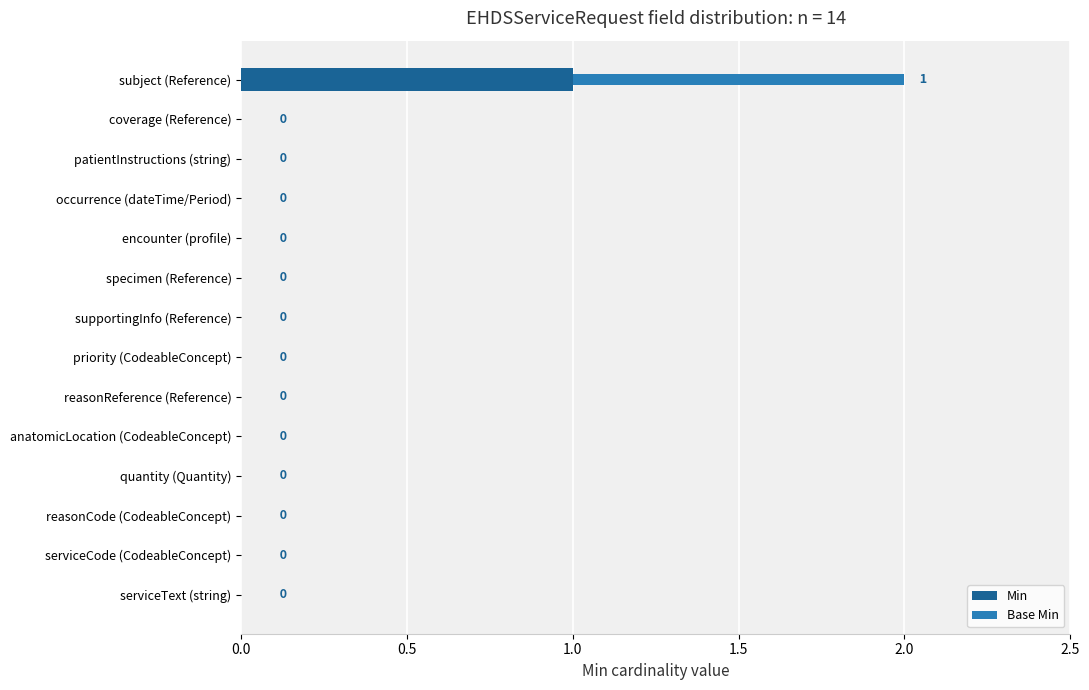

At which category is the sum across all series the highest?

subject (Reference)